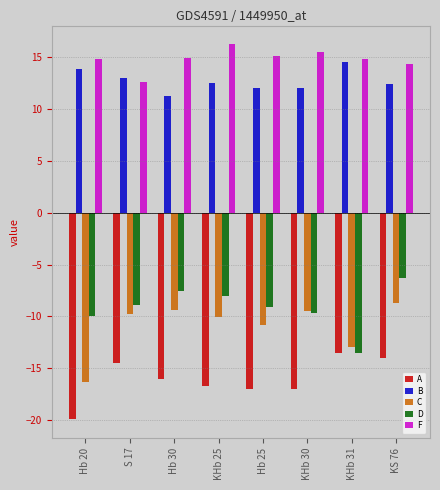

What is the label of the 6th bar from the right?

Hb 30